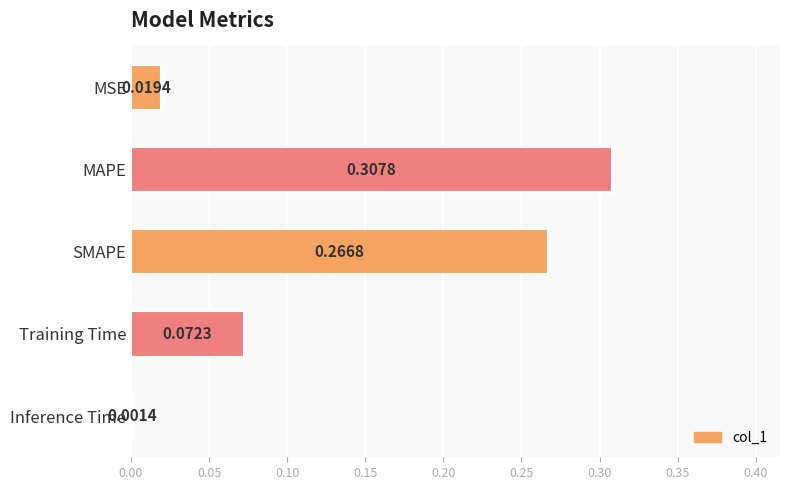

At which label is the value closest to 0?

Inference Time